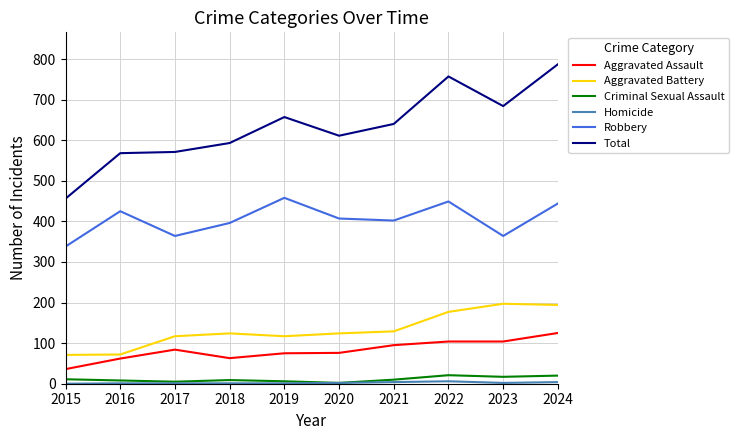

How many lines are shown in the chart?

6